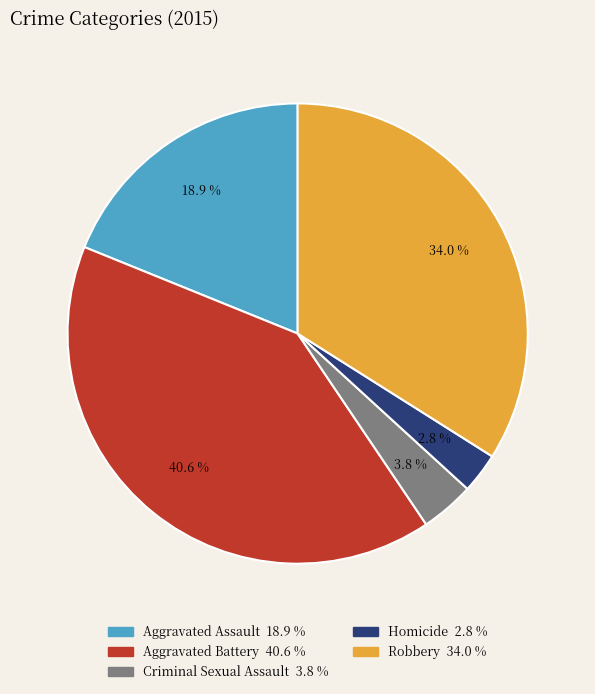

To the nearest percent, what percentage of the pie is Robbery?

34%